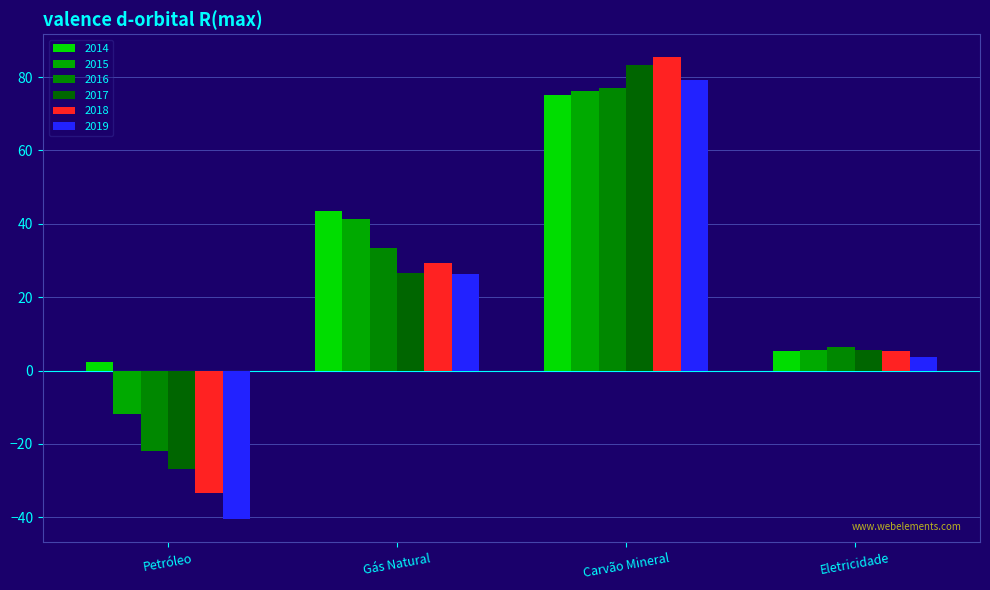

Reading right to left, what are all the values shown in this chart?

2014: Eletricidade=5.4	Carvão Mineral=75.0	Gás Natural=43.5	Petróleo=2.3
2015: Eletricidade=5.5	Carvão Mineral=76.1	Gás Natural=41.4	Petróleo=-11.8
2016: Eletricidade=6.5	Carvão Mineral=77.1	Gás Natural=33.4	Petróleo=-21.9
2017: Eletricidade=5.8	Carvão Mineral=83.3	Gás Natural=26.7	Petróleo=-26.8
2018: Eletricidade=5.4	Carvão Mineral=85.4	Gás Natural=29.4	Petróleo=-33.4
2019: Eletricidade=3.8	Carvão Mineral=79.2	Gás Natural=26.4	Petróleo=-40.5